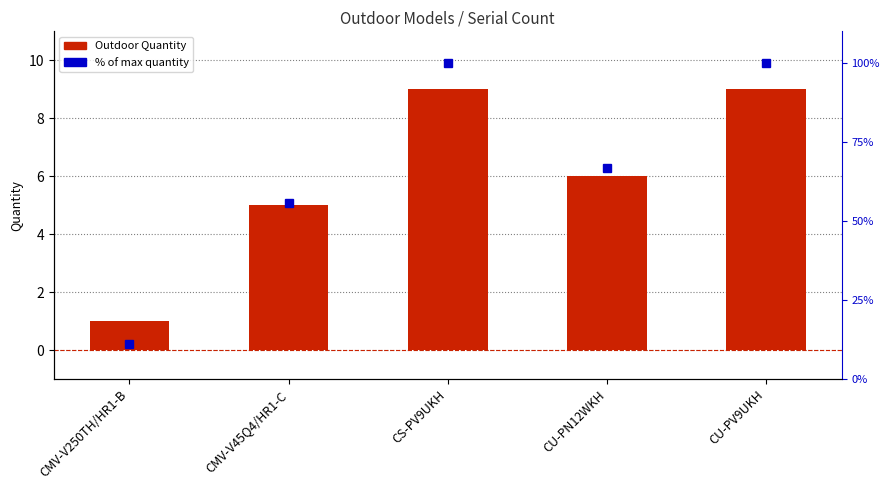

What is the label of the 3rd bar from the right?

CS-PV9UKH